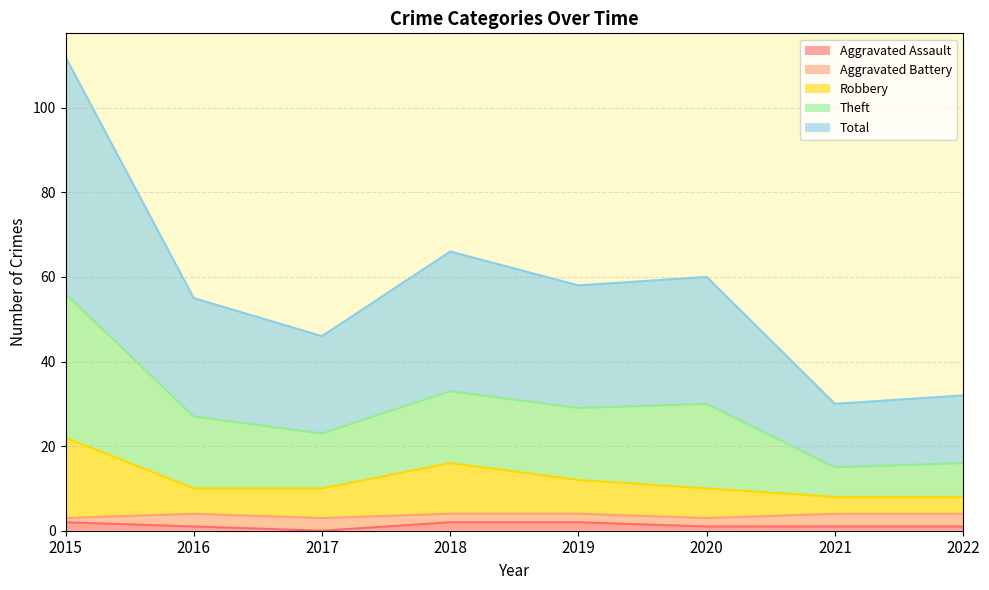

What is the value of the Aggravated Assault point at the 5th from the left?

2